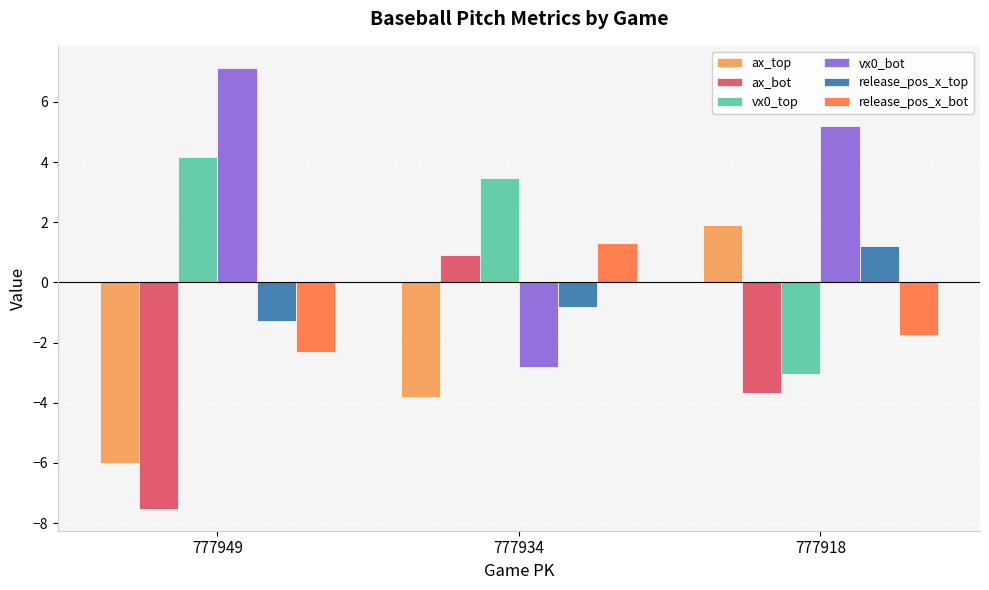

At how many categories does at least one series exceed 6?

1